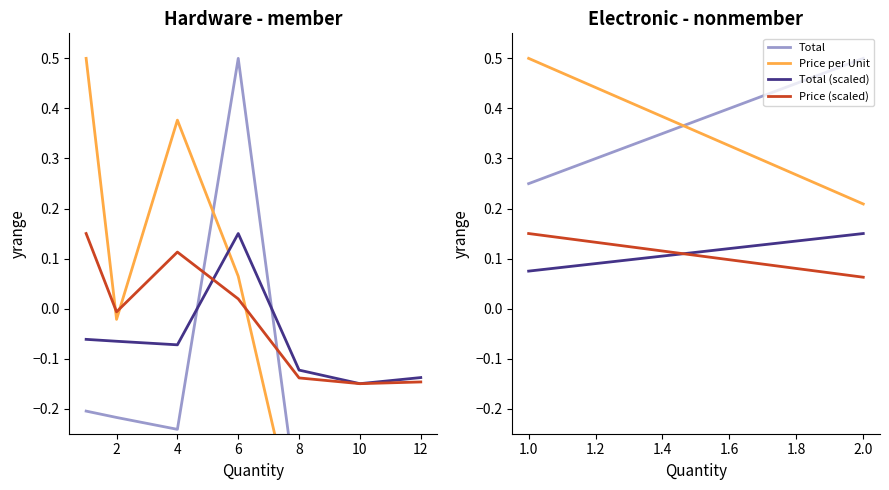

What is the lowest value of the Price per Unit series?

0.2